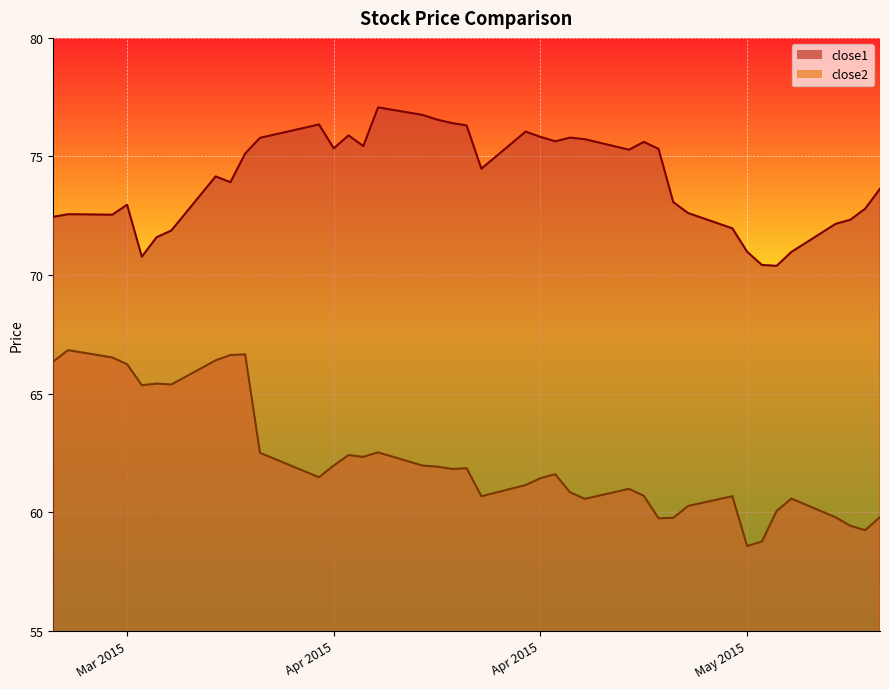

Is it true that close2 equals 82.1 at 2015-04-27?

False